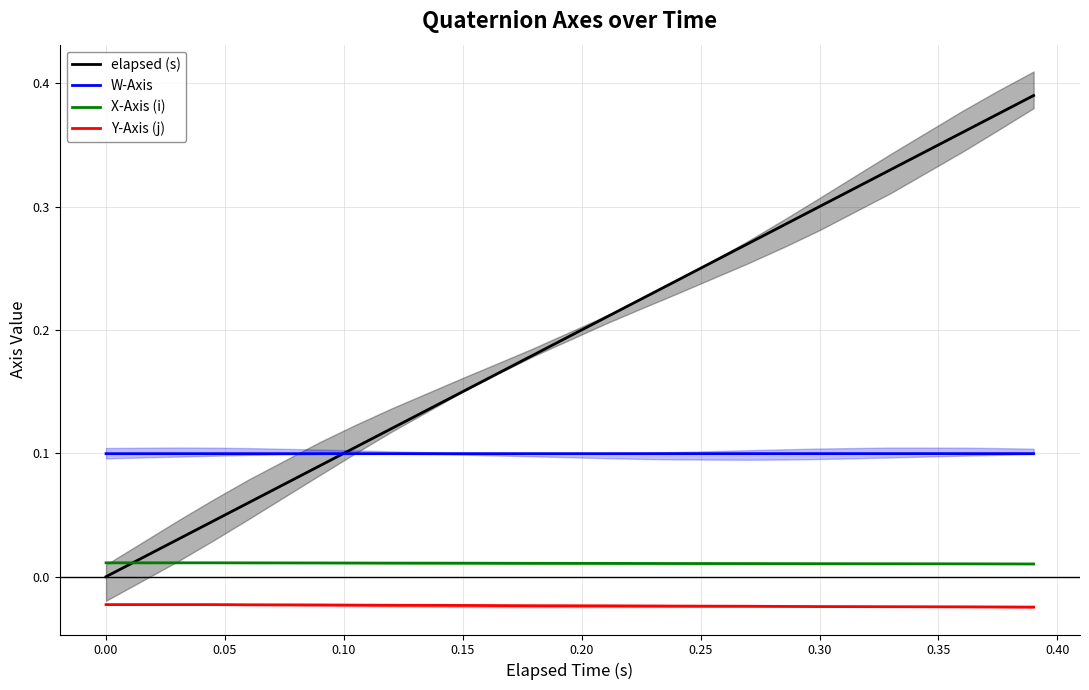

What is the sum of all X-Axis (i) values?

0.2